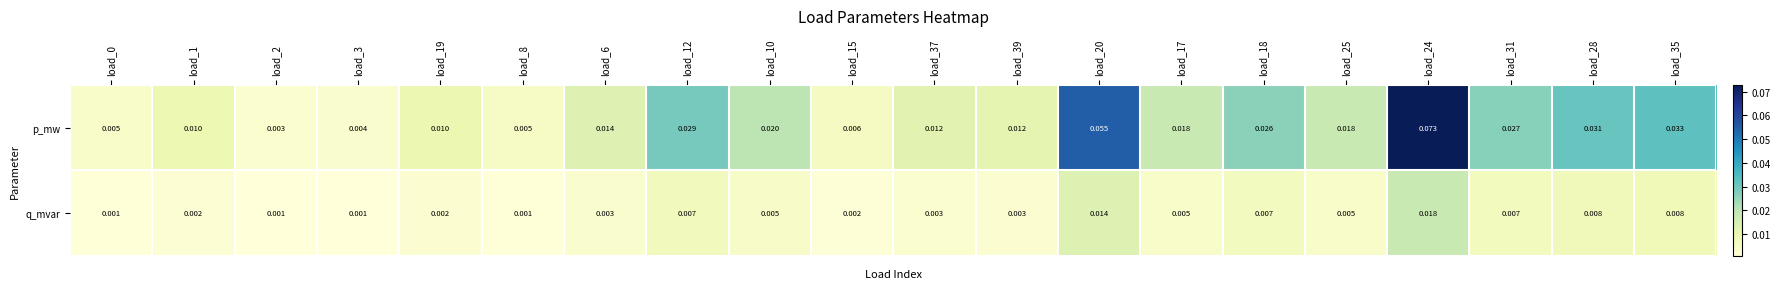

List the series in order of their peak value, highest first.

p_mw, q_mvar